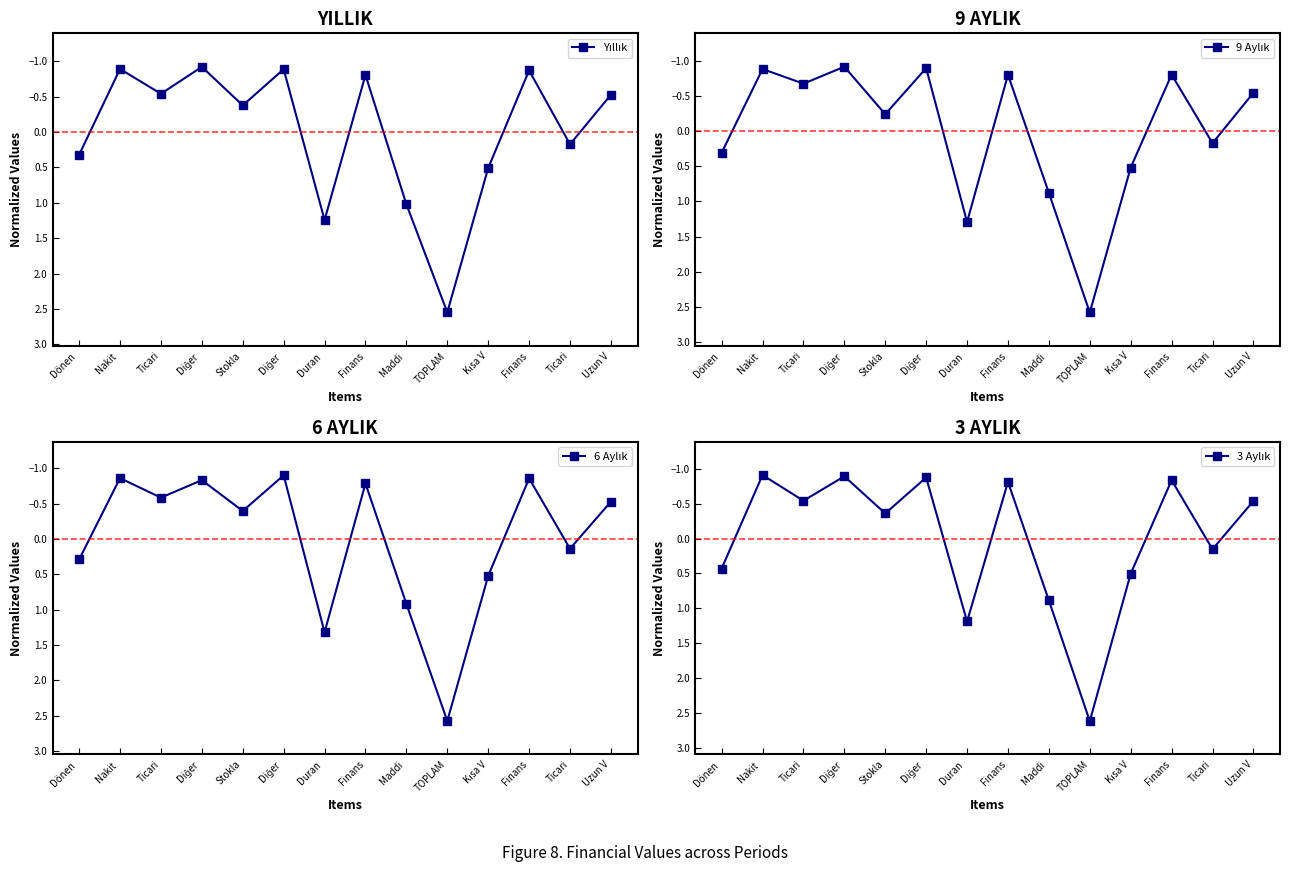

What is the minimum value for 6 Aylık?

-0.9